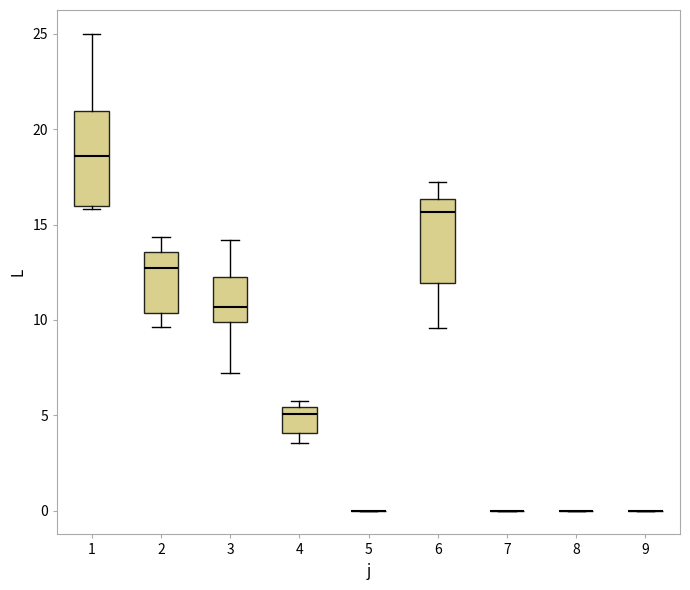

Reading left to right, read every box against the y-axis: the position of its median line, the range the box covers, and the ends of its whiskers. The values are not printed on the chart, so give them approximately, as read against the axis.

1: median 18.5, box 16.0 to 21.0, whiskers 16.0 to 25.0
2: median 12.5, box 10.5 to 13.5, whiskers 9.5 to 14.5
3: median 10.5, box 10.0 to 12.0, whiskers 7.0 to 14.0
4: median 5.0, box 4.0 to 5.5, whiskers 3.5 to 6.0
5: box collapsed to a line at 0.0, whiskers 0.0 to 0.0
6: median 15.5, box 12.0 to 16.5, whiskers 9.5 to 17.0
7: box collapsed to a line at 0.0, whiskers 0.0 to 0.0
8: box collapsed to a line at 0.0, whiskers 0.0 to 0.0
9: box collapsed to a line at 0.0, whiskers 0.0 to 0.0